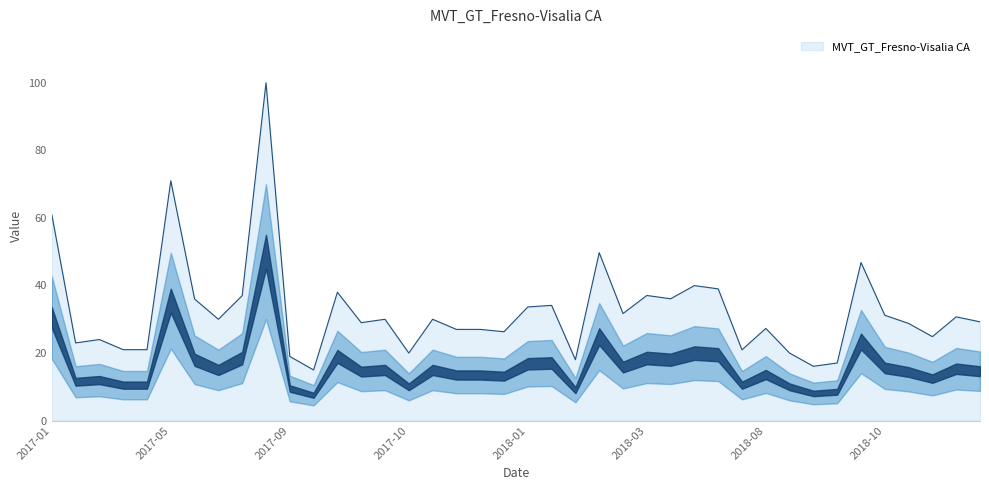

What is the smallest value displayed?

15.0